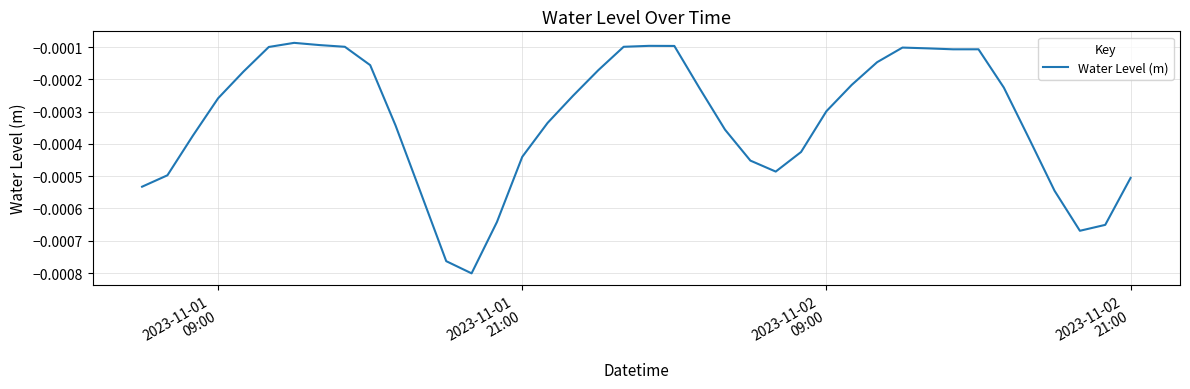

Count the number of data series in this chart.

1